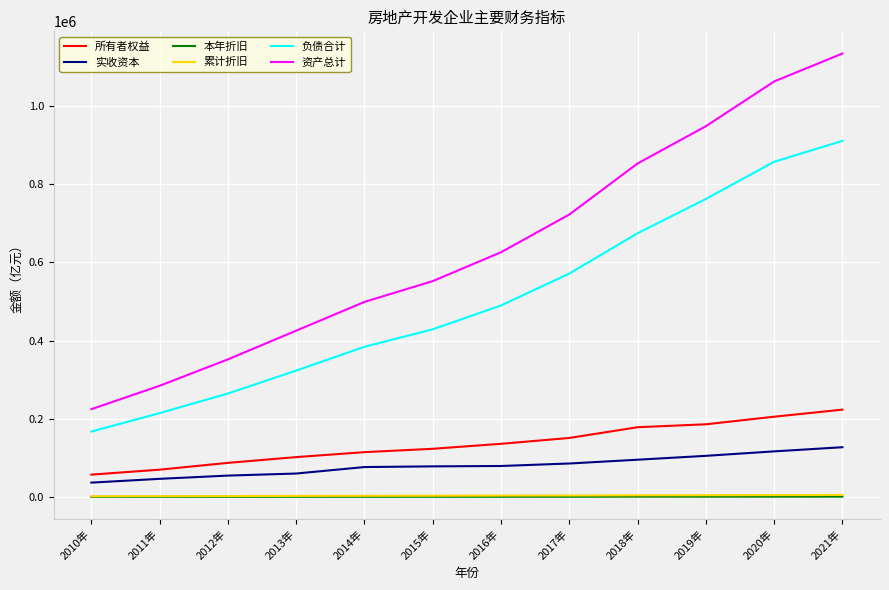

Which series has the largest range (max minus min)?

资产总计